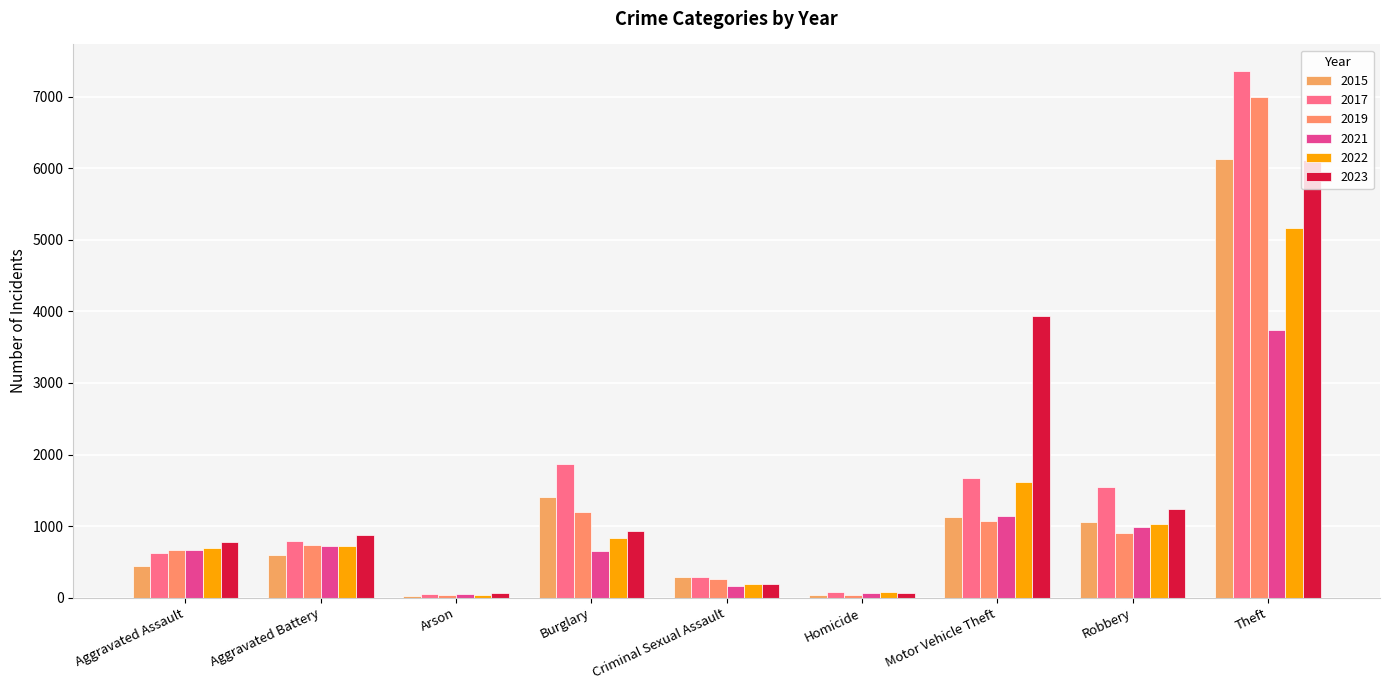

What is the total value across all series at Burglary?

6894